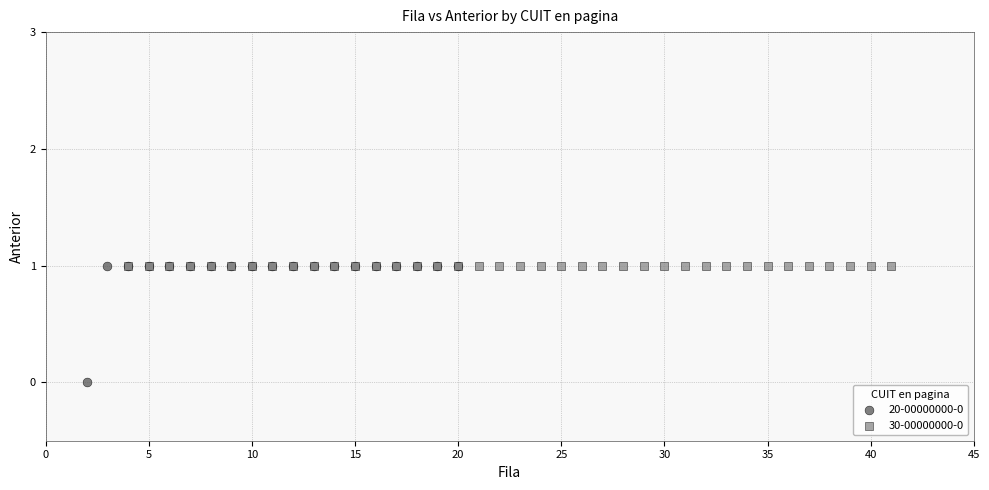

Which series contains the lowest Y value?

20-00000000-0